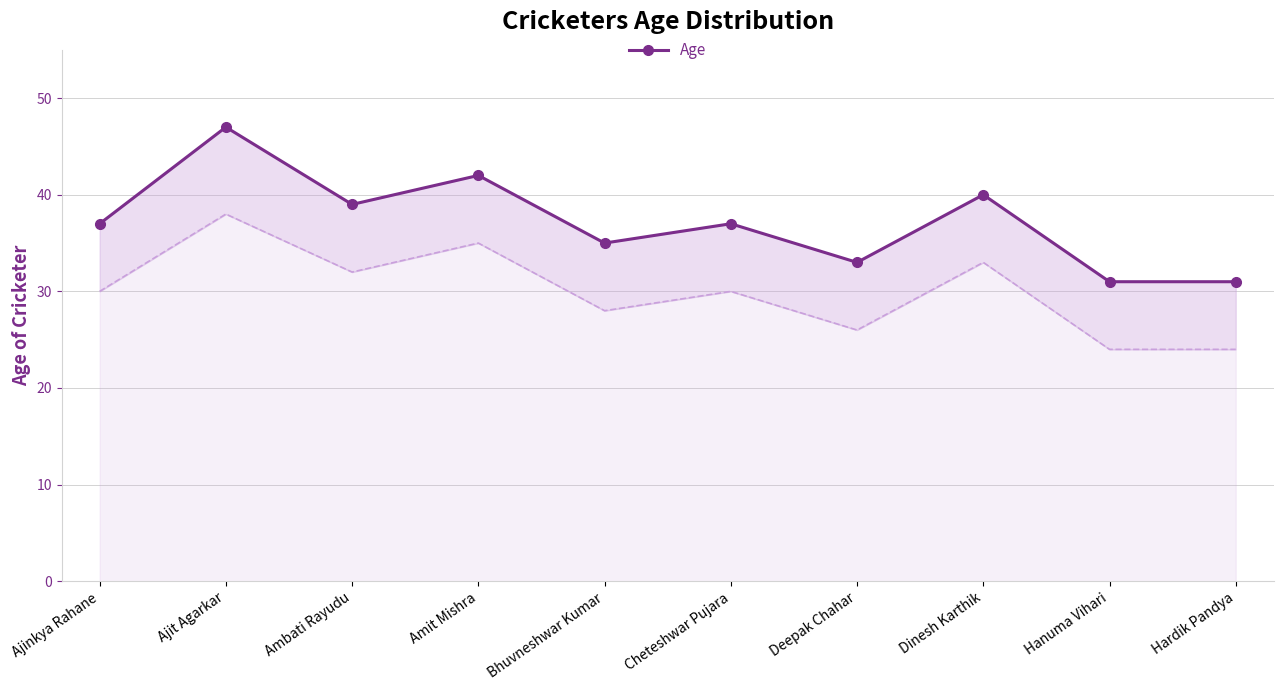

True or false: the data shows 31 at Hanuma Vihari.

True